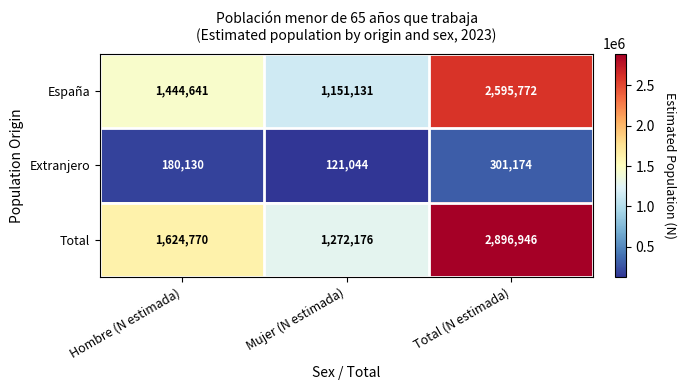

The Total series shows 2896946 at Total (N estimada). True or false?

True